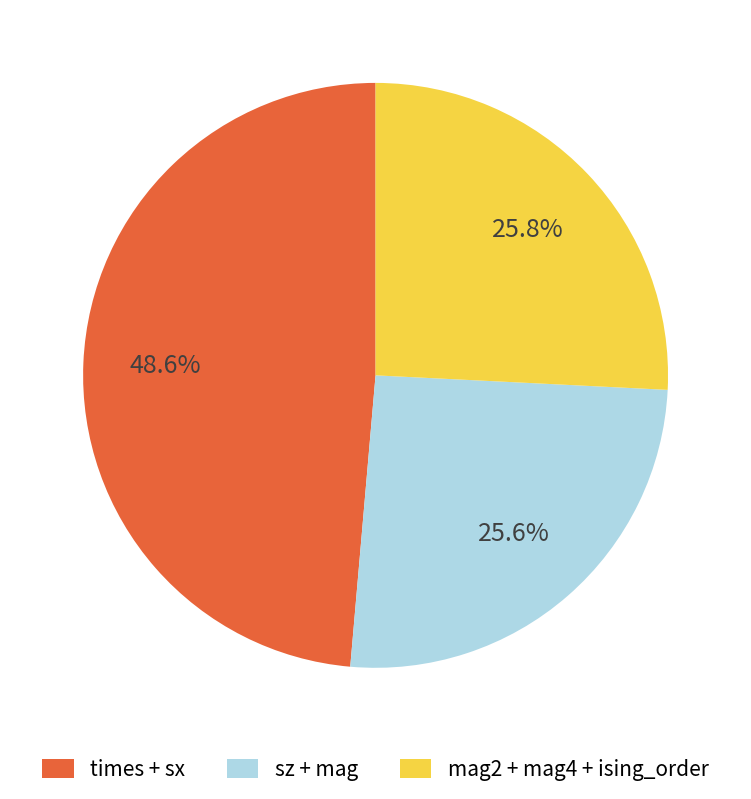

What portion of the pie excludes times + sx?

51.4%